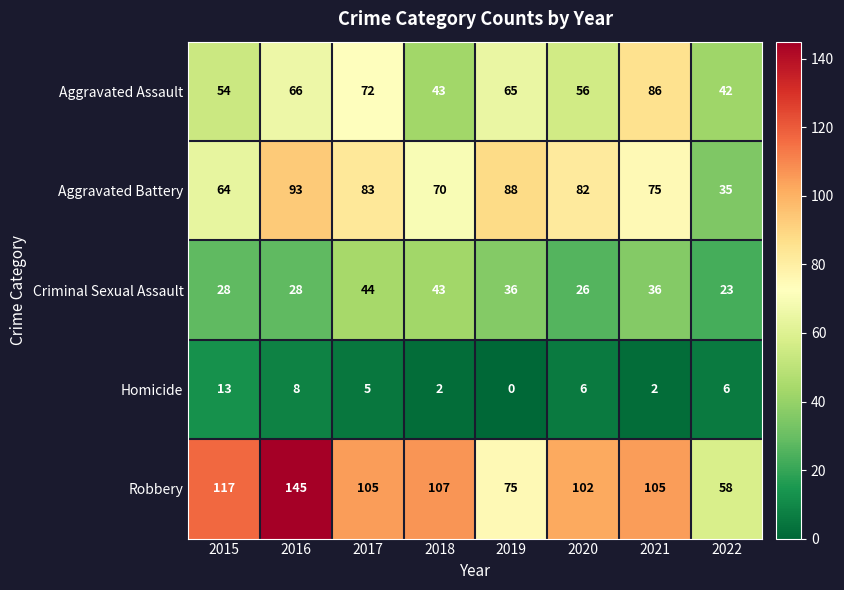

What is the average value of the Homicide series?

5